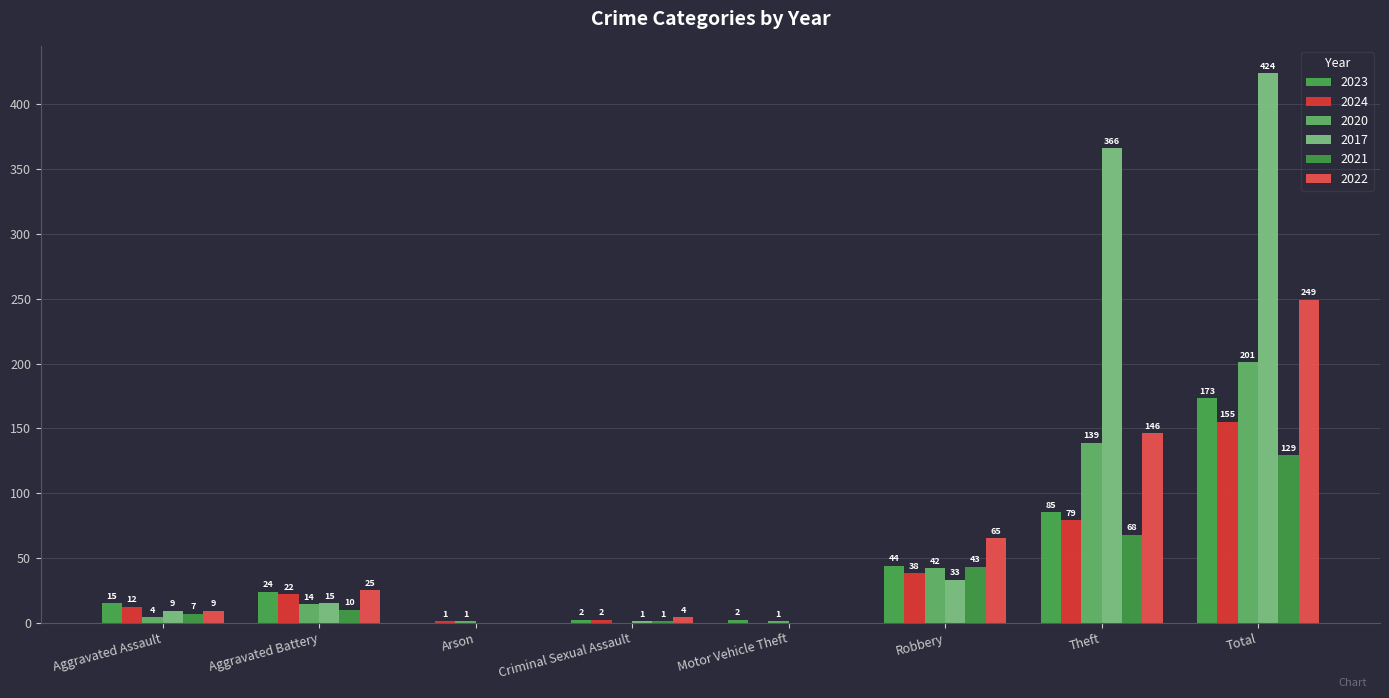

Are the bars grouped side by side (vs. stacked)?

Yes